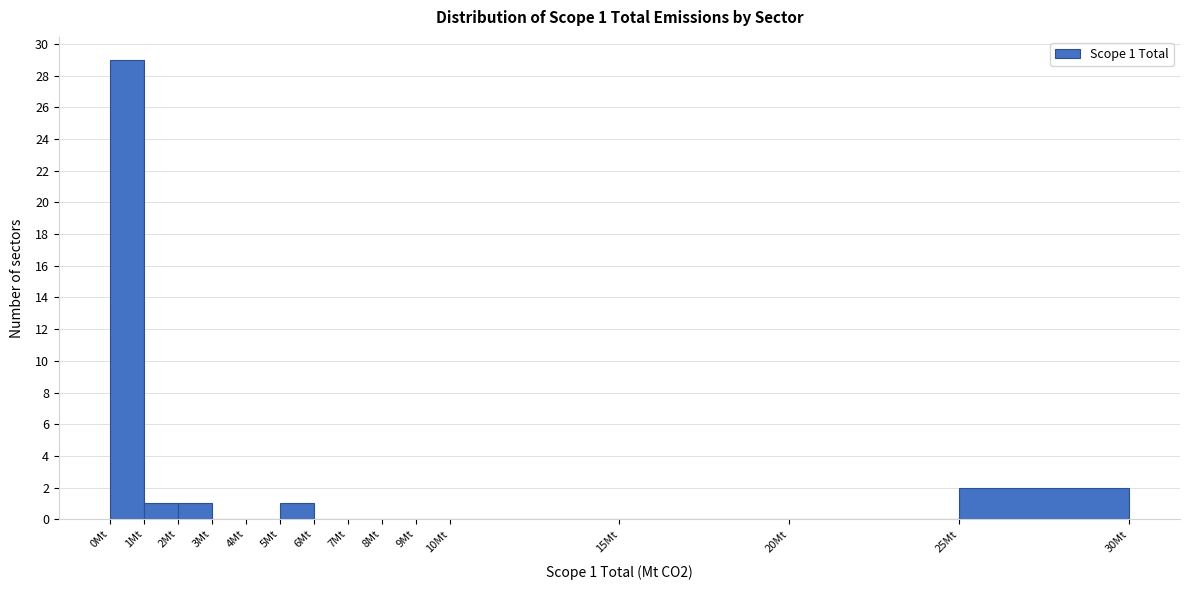

Over which range of the x-axis is the bar tallest?

0 to 1